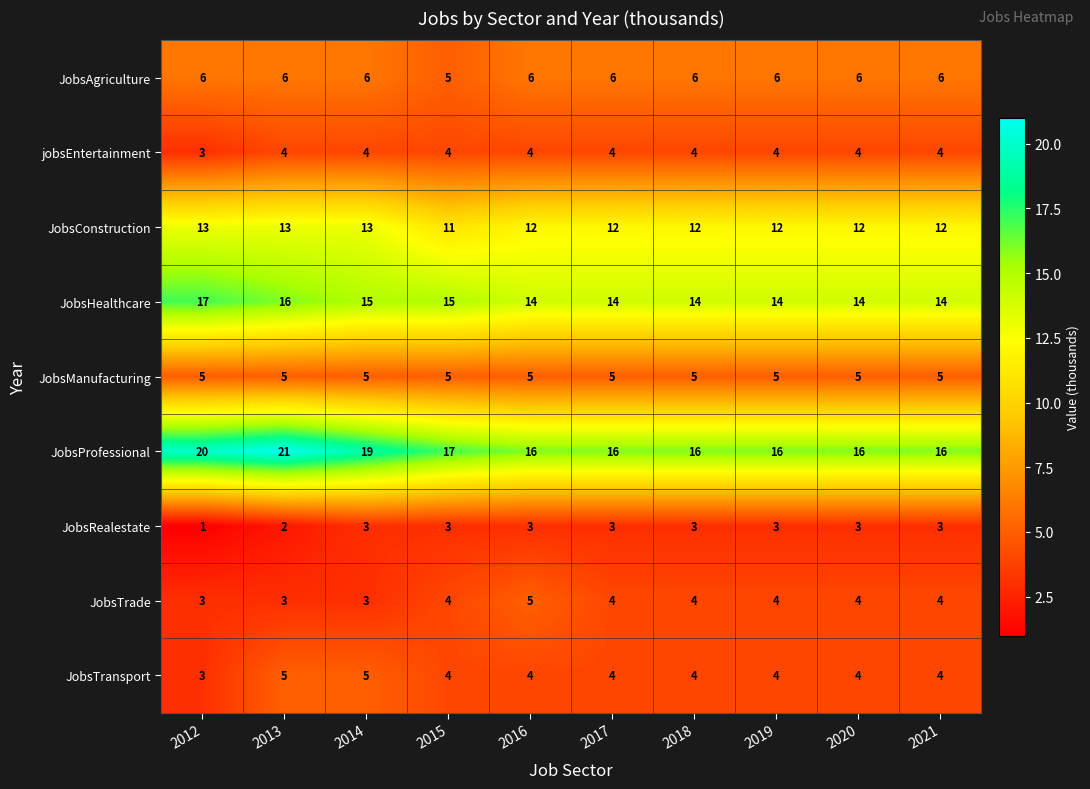

At which category is the sum across all series the highest?

2013